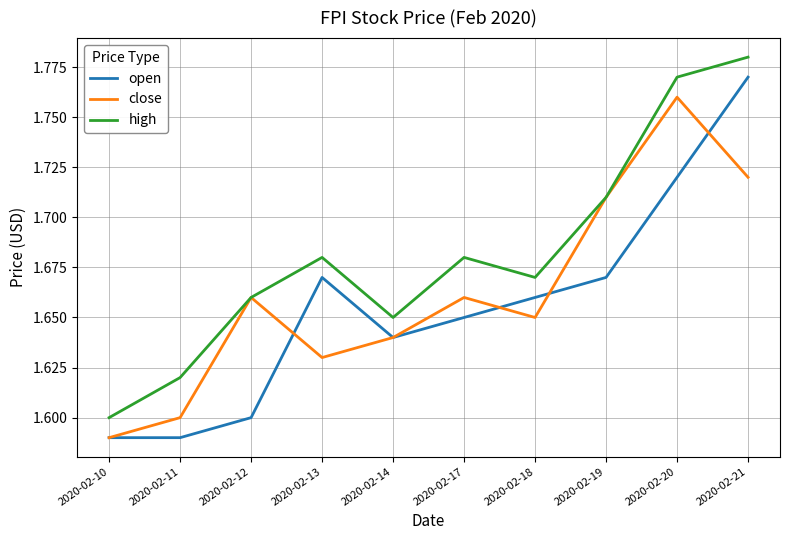

Which category has the lowest value in the high series?

2020-02-10